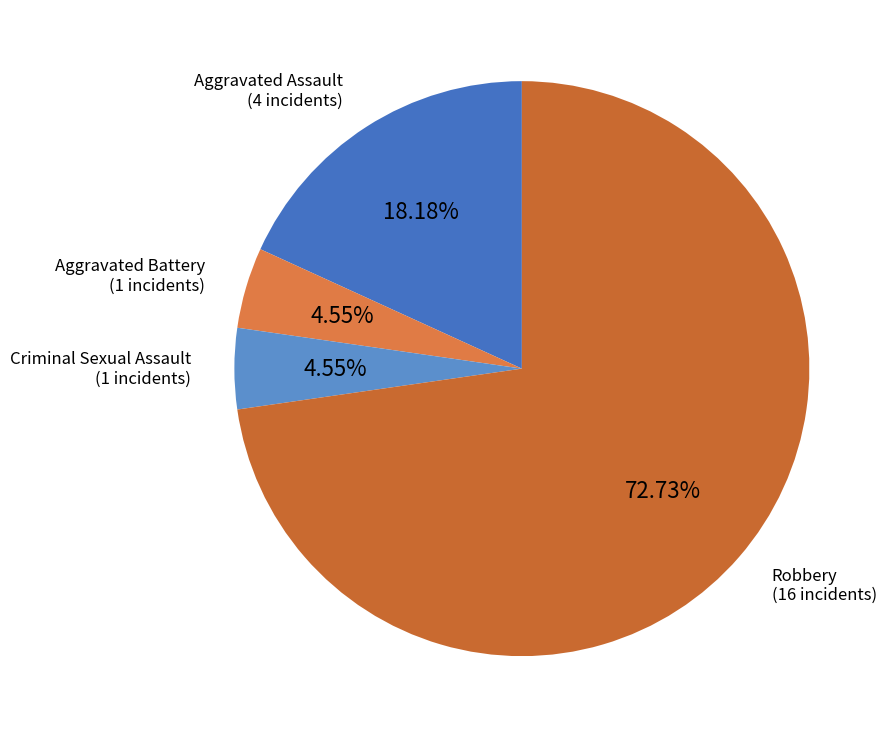

Count the number of slices in the pie.

4